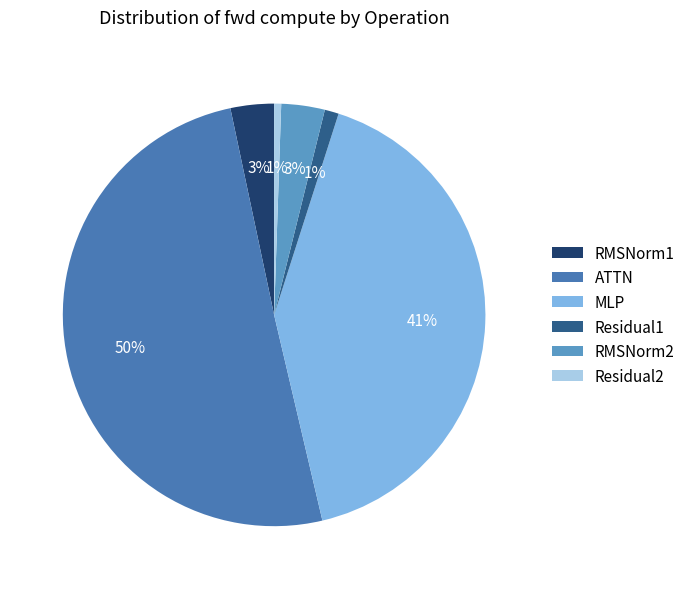

What is the majority slice?

ATTN